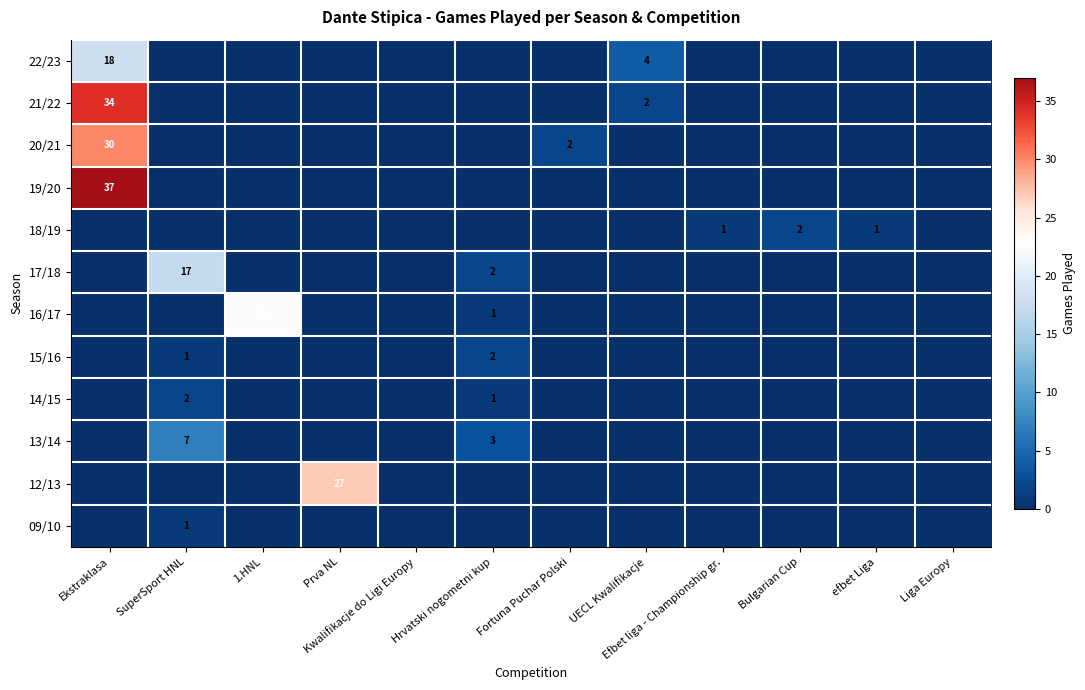

The value of 14/15 at SuperSport HNL is 2. True or false?

True